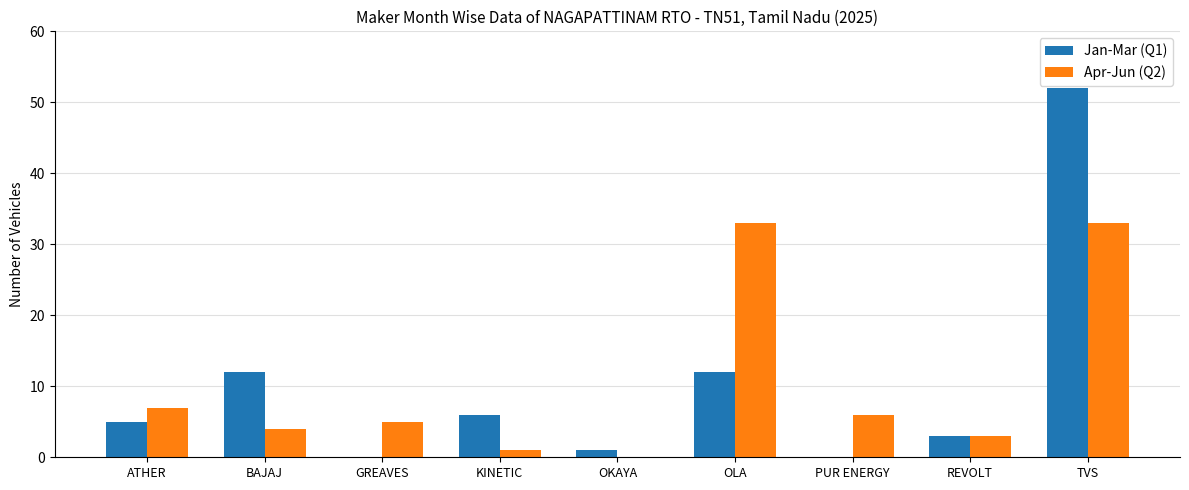

What are all the series names shown in the legend?

Jan-Mar (Q1), Apr-Jun (Q2)